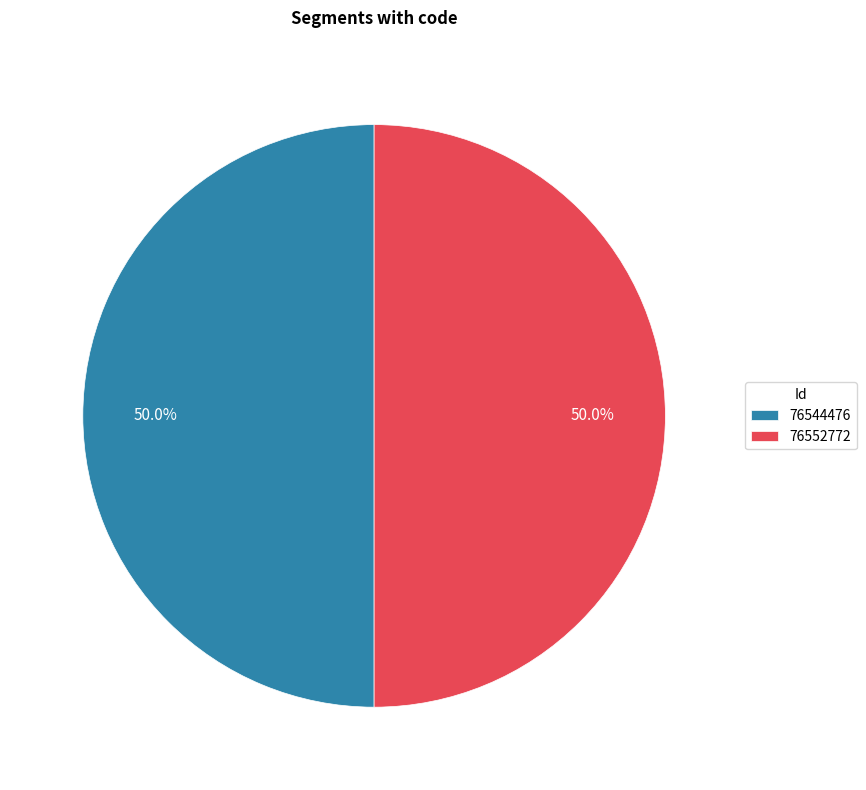

To the nearest percent, what is the average slice percentage?

50%